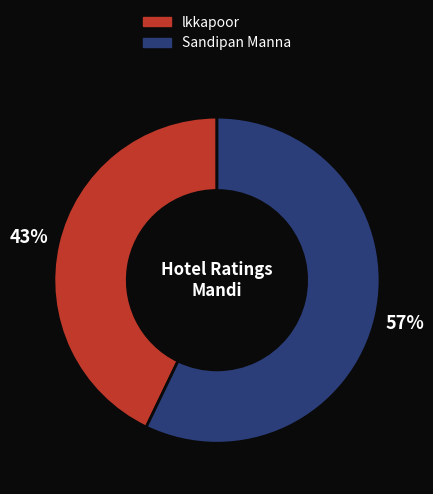

Which slice is the smallest?

lkkapoor